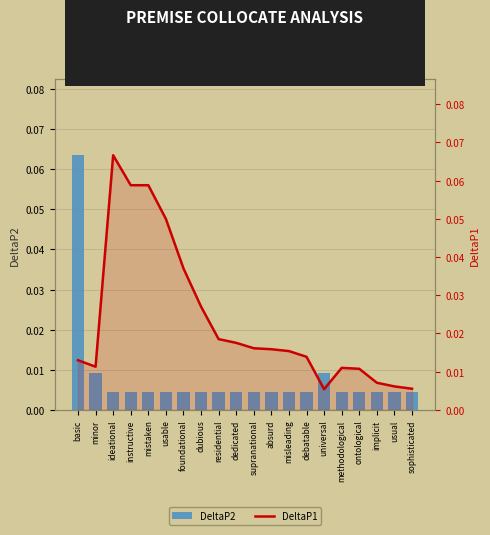

What is the difference between the second highest and minimum values in the DeltaP1 series?

0.1